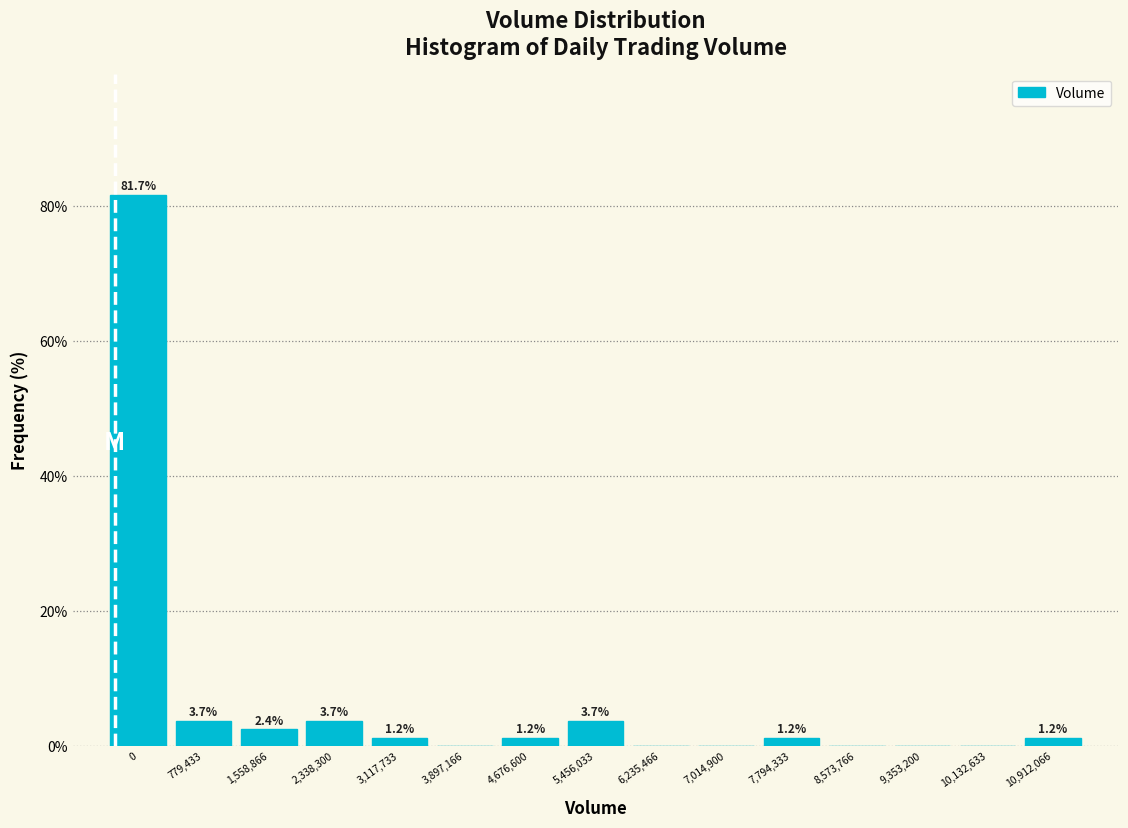

Reading left to right, extract all data points from this chart.

0=81.7	779,433=3.7	1,558,866=2.4	2,338,300=3.7	3,117,733=1.2	3,897,166=0.0	4,676,600=1.2	5,456,033=3.7	6,235,466=0.0	7,014,900=0.0	7,794,333=1.2	8,573,766=0.0	9,353,200=0.0	10,132,633=0.0	10,912,066=1.2